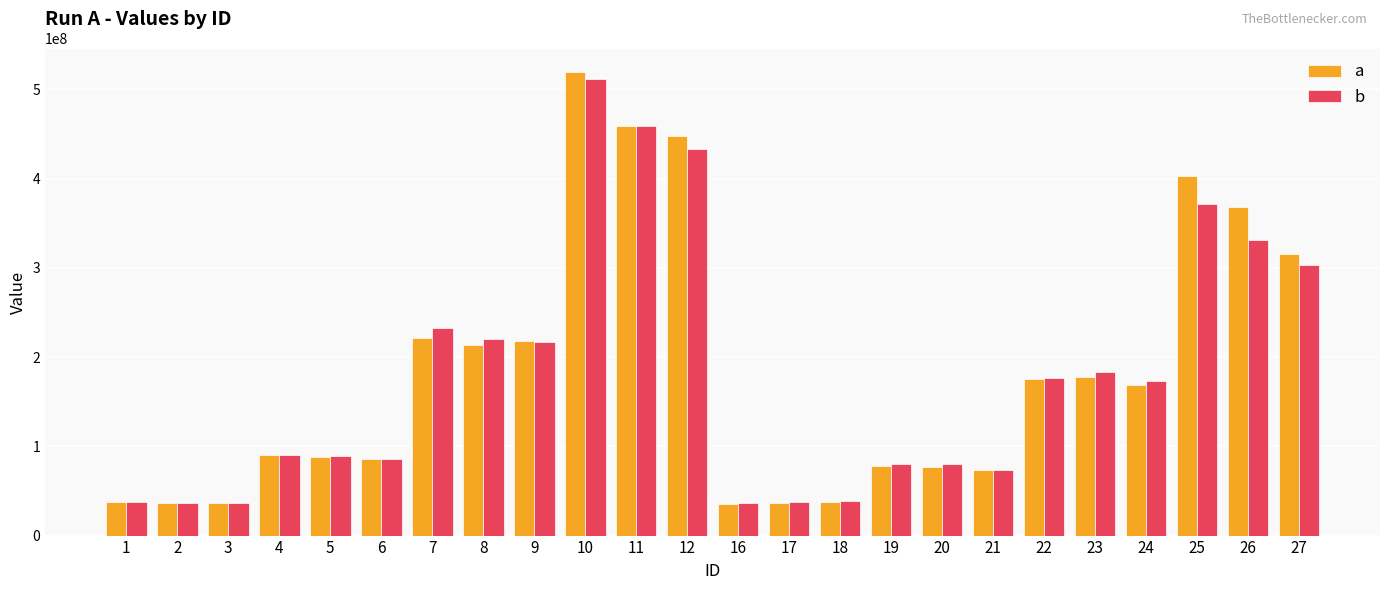

The value of b at 24 is 173154672. True or false?

True